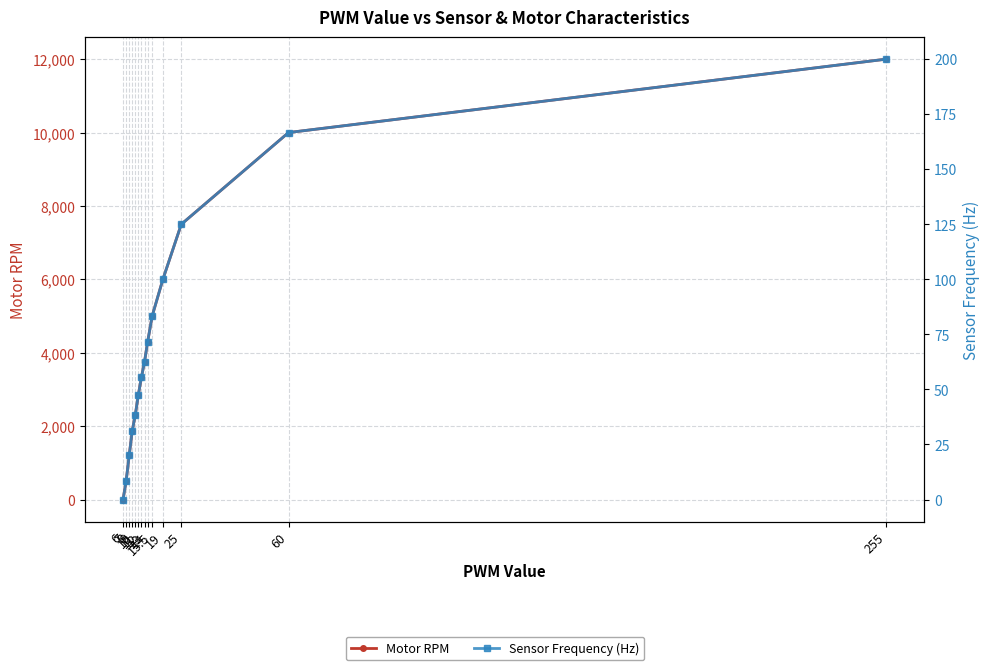

Reading right to left, what are all the values shown in this chart?

Motor RPM: 0.0	500.0	1200.0	1875.0	2307.7	2857.1	3333.3	3750.0	4285.7	5000.0	6000.0	7500.0	10000.0	12000.0
Sensor Frequency (Hz): 0.0	8.3	20.0	31.2	38.5	47.6	55.6	62.5	71.4	83.3	100.0	125.0	166.7	200.0